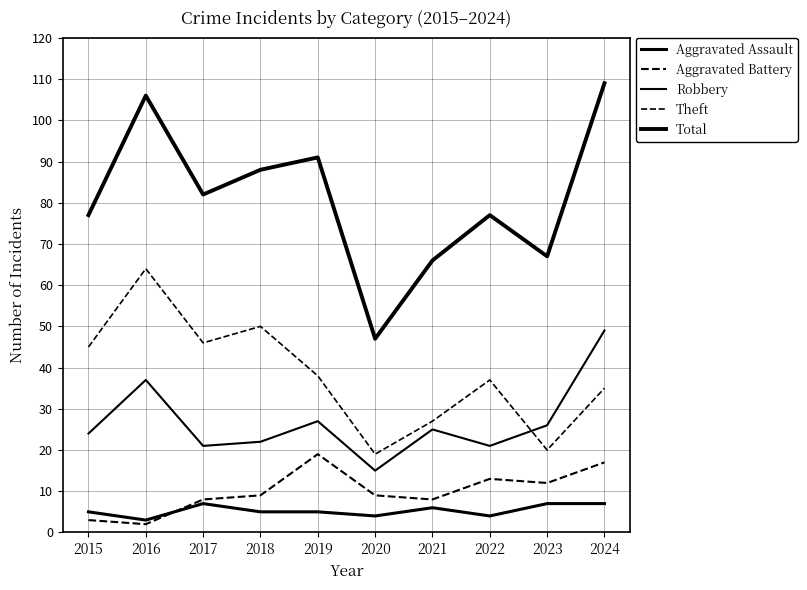

Where does the Aggravated Battery series first go above 9?

2019